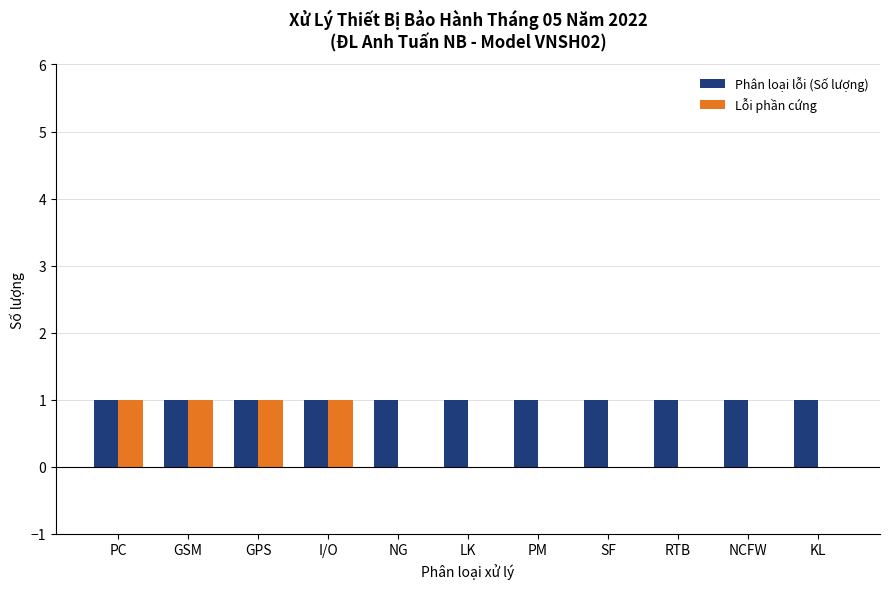

Reading right to left, transcribe all the data shown in this chart.

Phân loại lỗi (Số lượng): 1	1	1	1	1	1	1	1	1	1	1
Lỗi phần cứng: 0	0	0	0	0	0	0	1	1	1	1